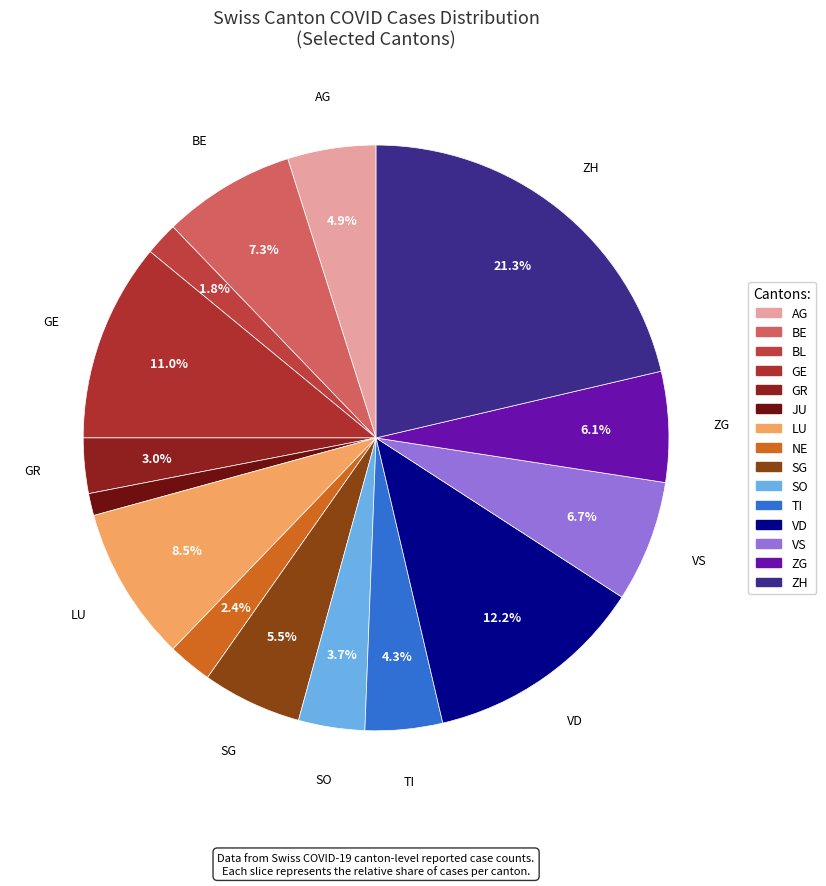

Do SO and GR together represent more than half of the pie?

No